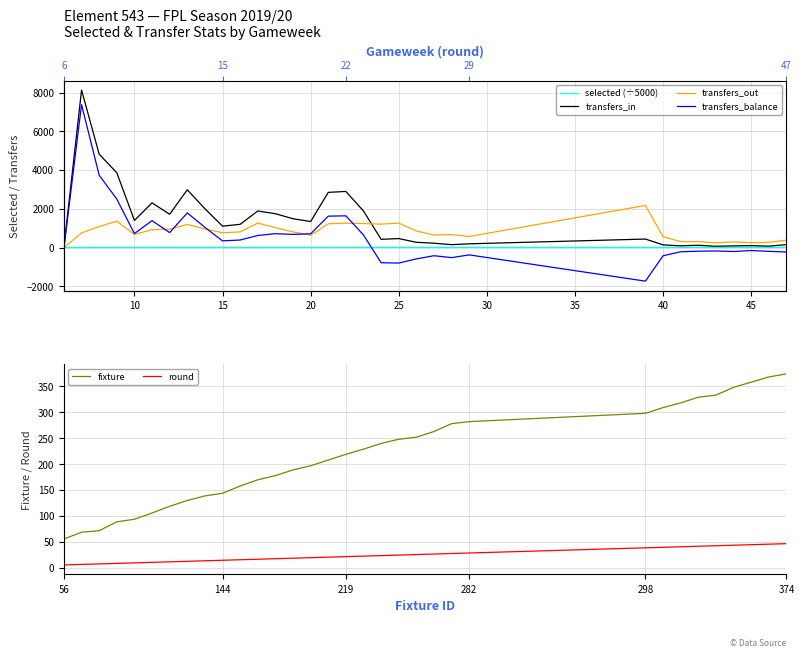

What is the average value of the transfers_in series?

1411.7